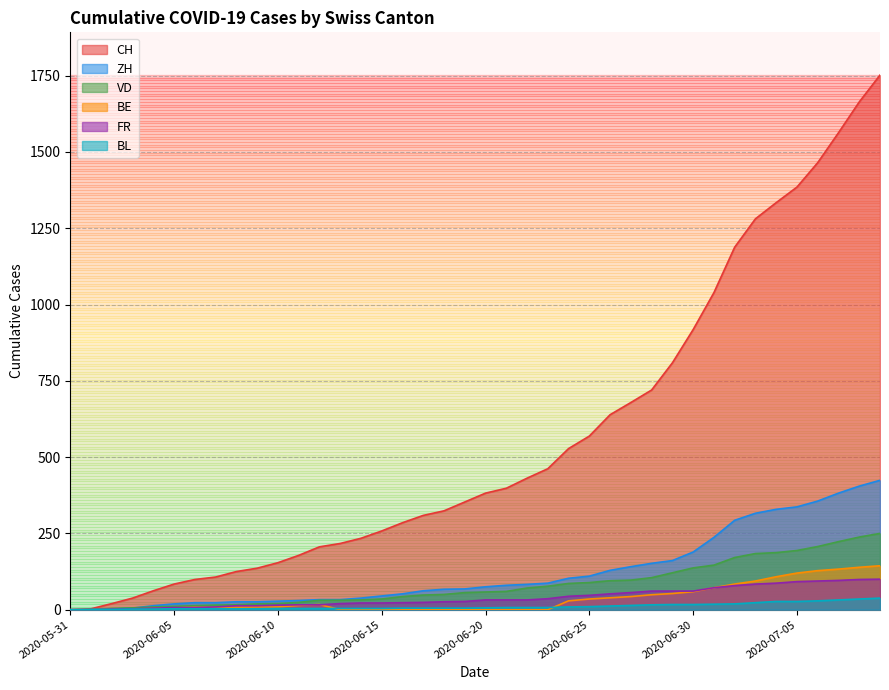

What position from the left is 2020-07-09?

40